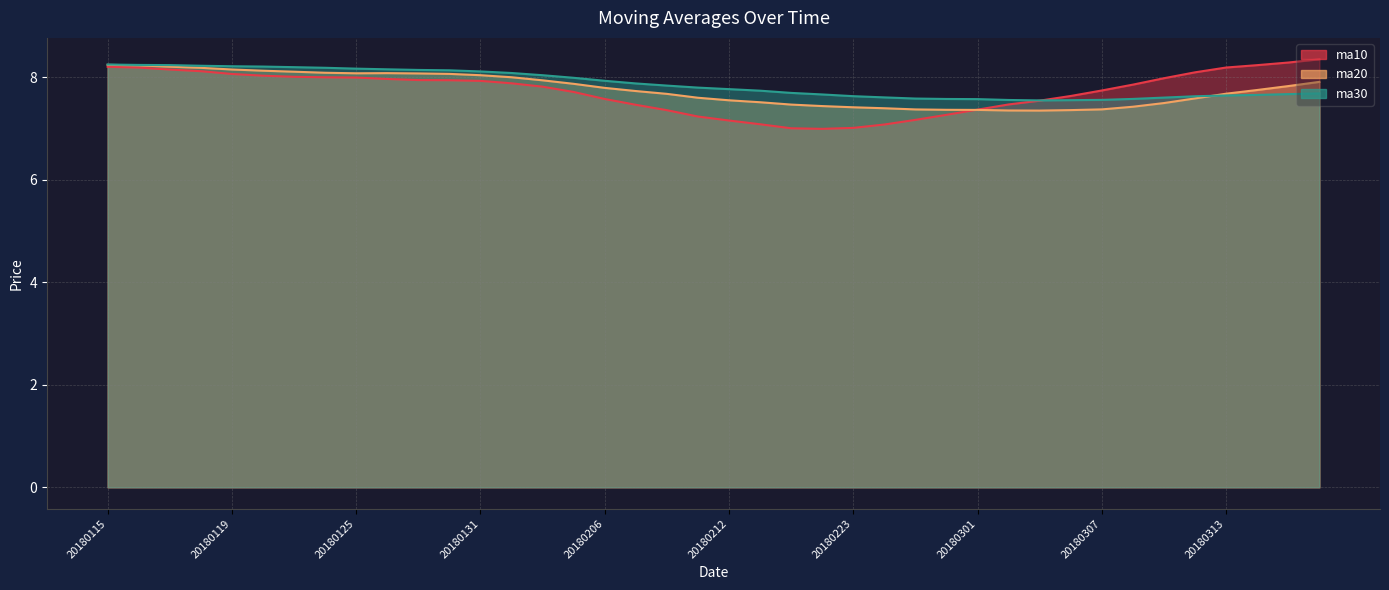

What is the difference between the maximum and minimum values in the ma20 series?

0.9